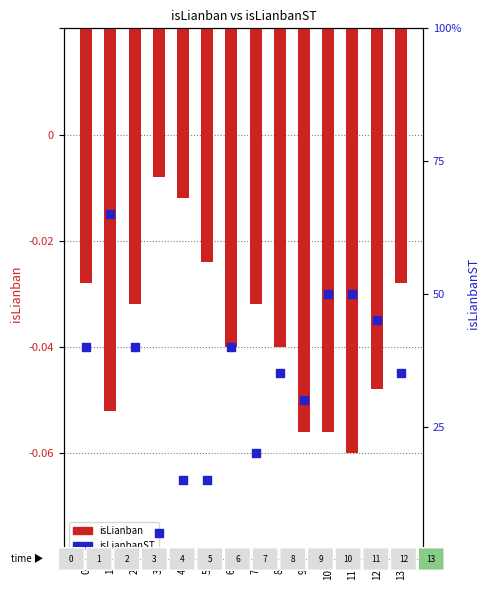

Which series has the widest spread of Y values?

isLianban